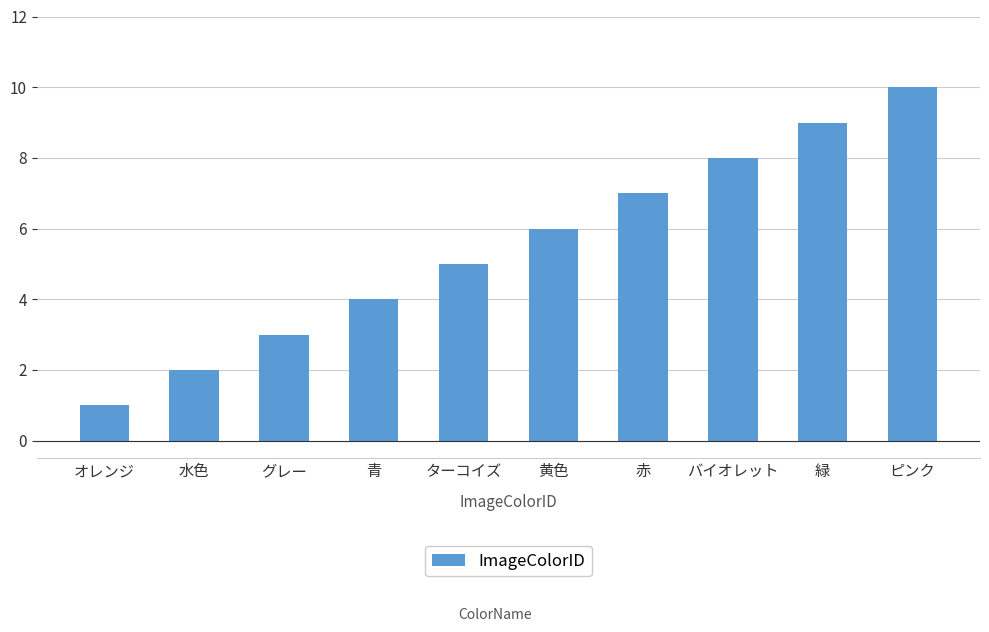

Does the chart contain any negative values?

No